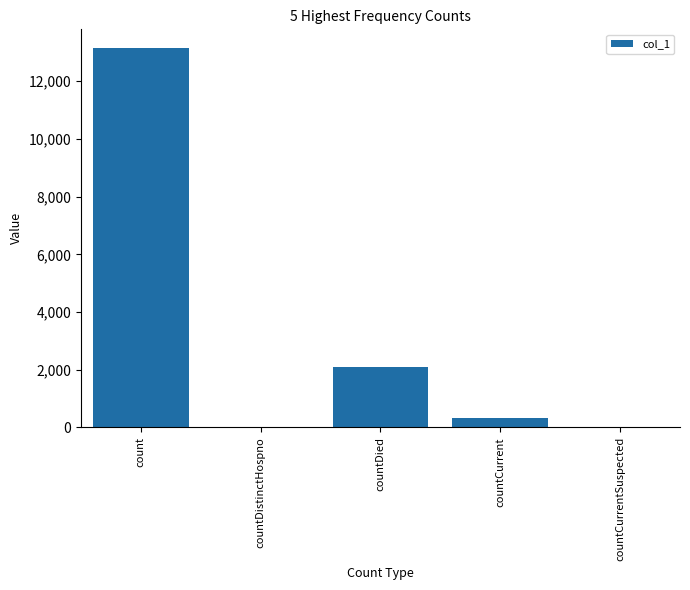

Are the bars horizontal?

No